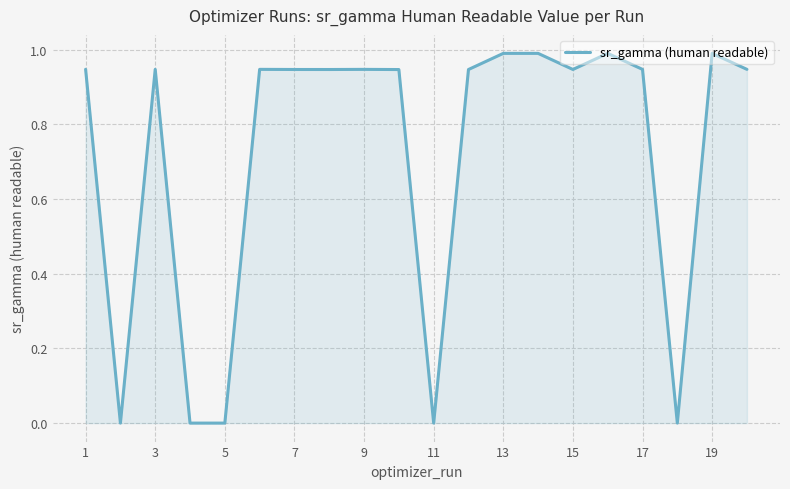

What is the greatest value displayed?

1.0